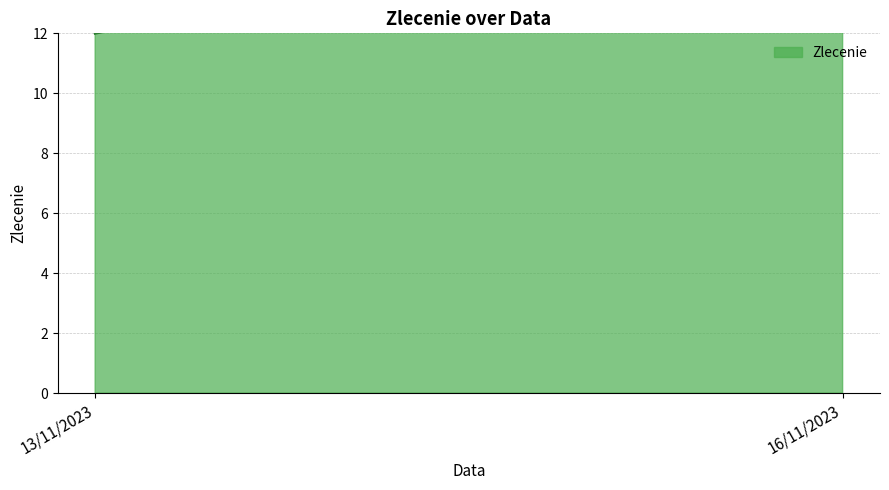

What is the label of the 4th point from the left?

16/11/2023